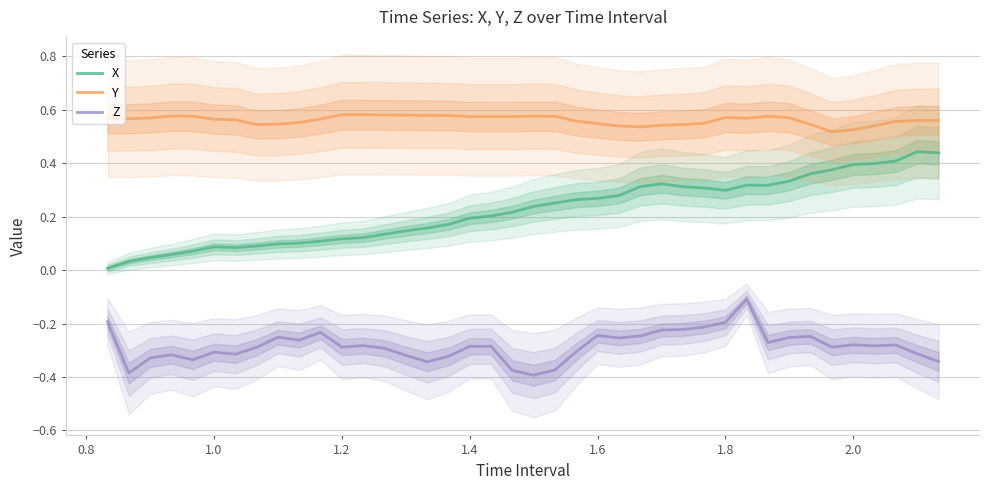

True or false: X has more than 2 points higher than both neighbors.

True